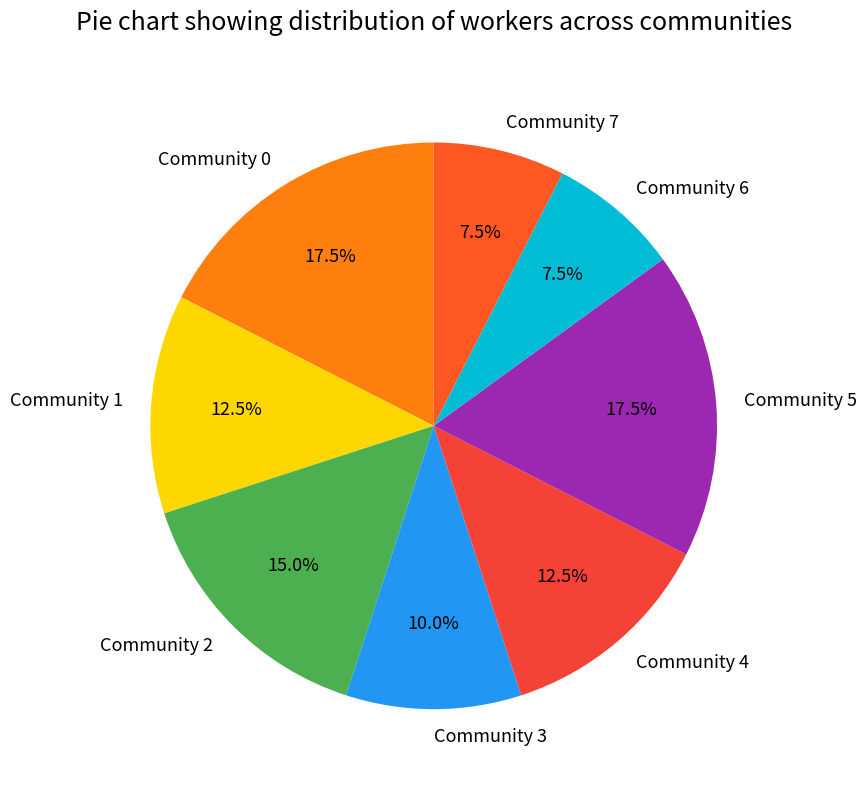

What percentage is NOT represented by Community 3?

90.0%